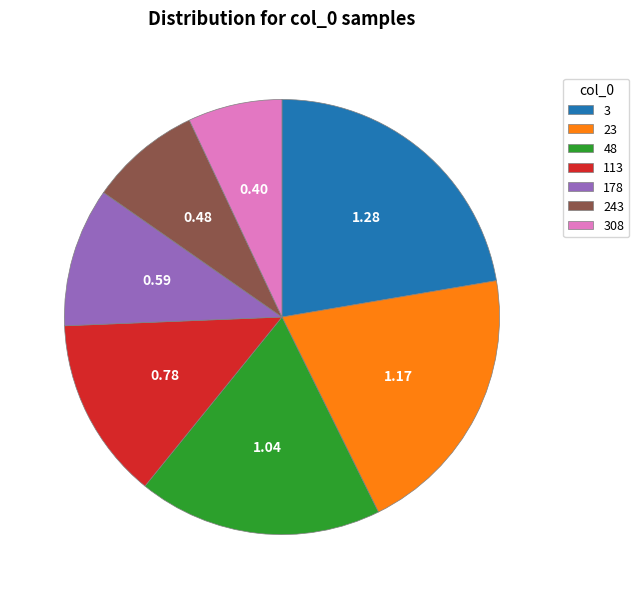

Rank the categories by value from lowest to highest.

308, 243, 178, 113, 48, 23, 3